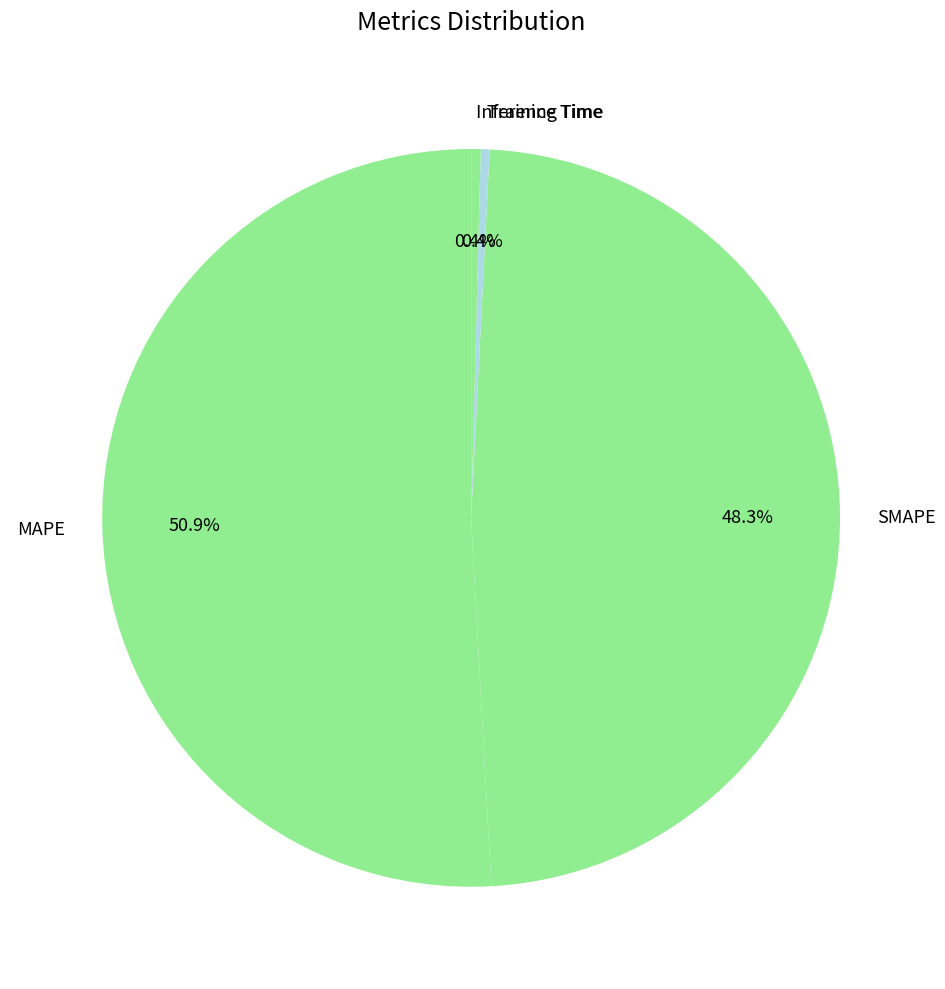

Count the number of slices in the pie.

4